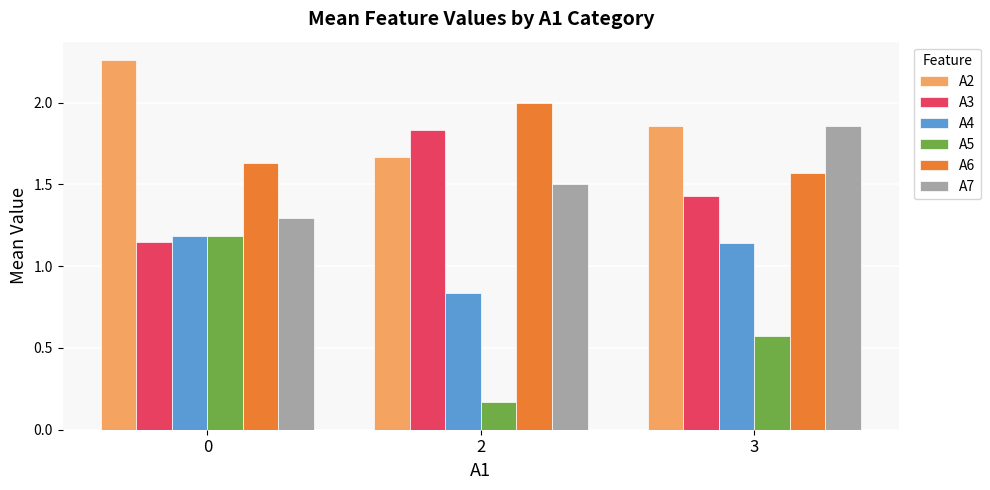

What is the difference between the A5 values at 2 and 0?

1.0